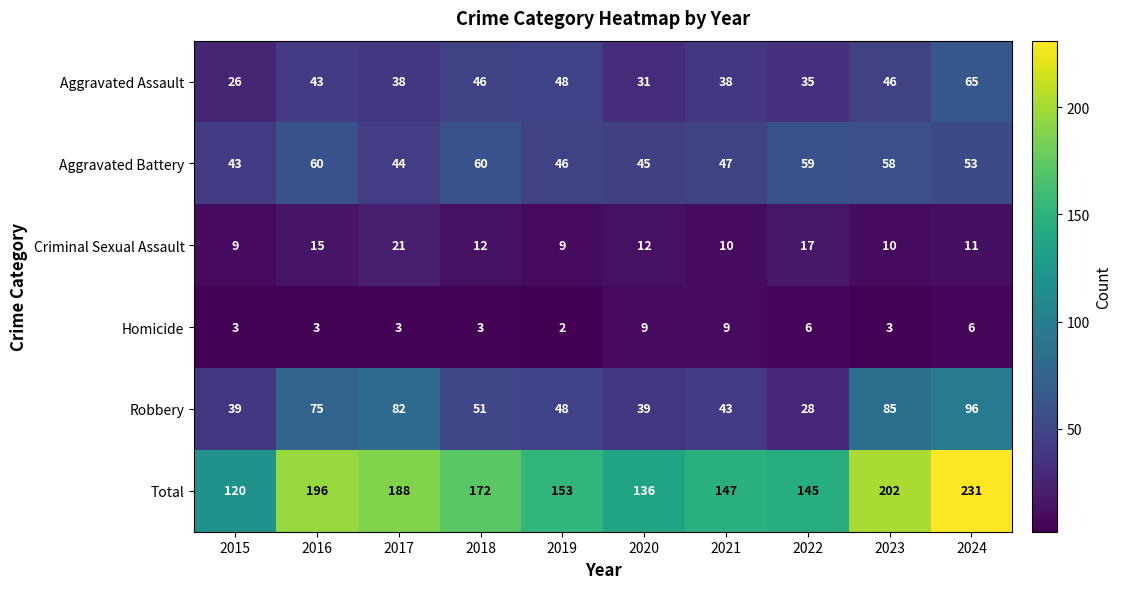

Is it true that Criminal Sexual Assault equals 21 at 2017?

True